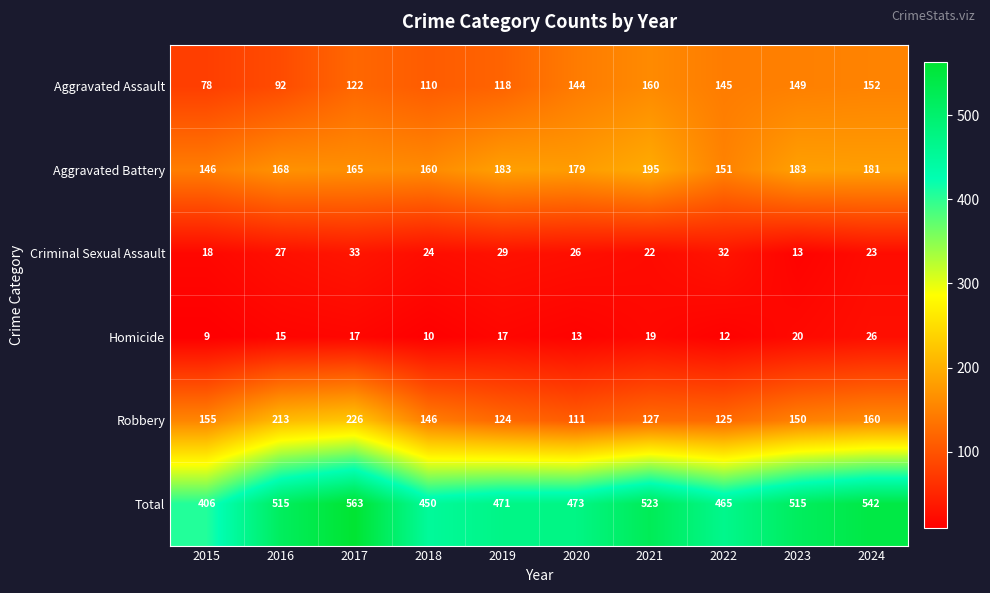

What is the sum of the Robbery values at 2018 and 2017?

372